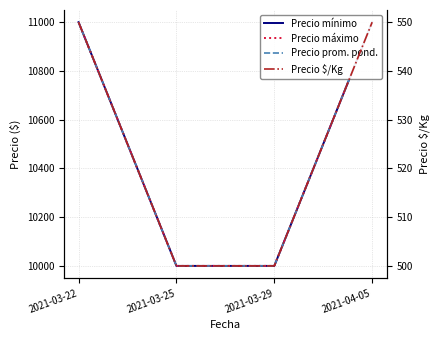

True or false: Precio $/Kg and Precio prom. pond. cross at least once.

False